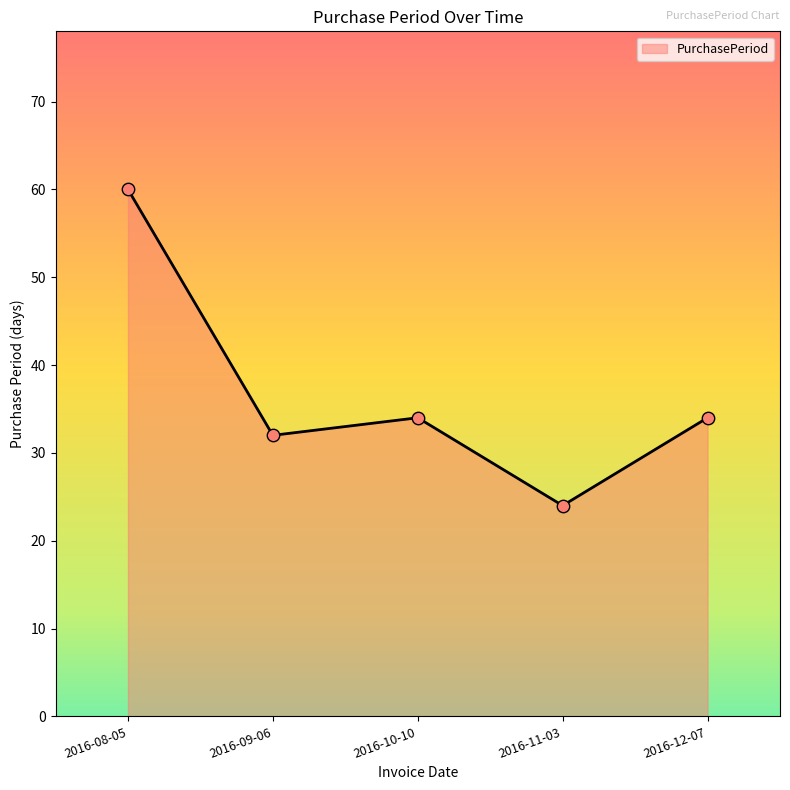

Between 2016-11-03 and 2016-09-06, which is larger?

2016-09-06